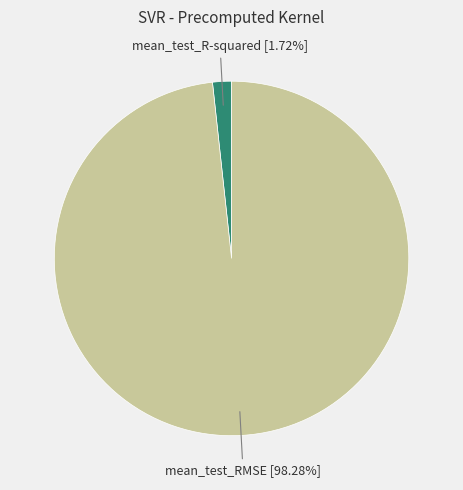

How many segments does this pie chart have?

2